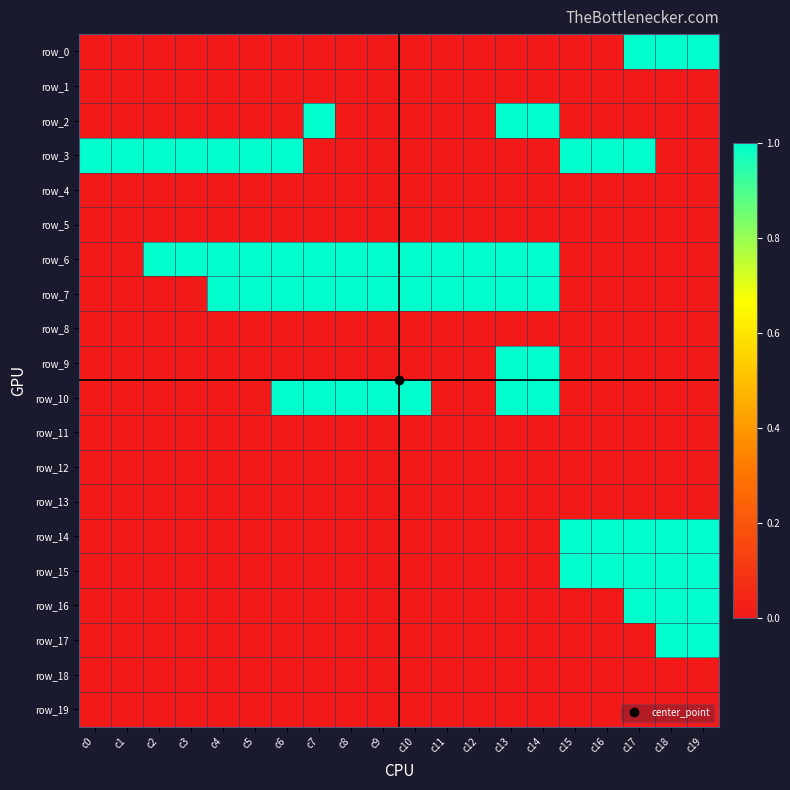

Reading left to right, list all the values displayed in this chart.

row_0: c0=0	c1=0	c2=0	c3=0	c4=0	c5=0	c6=0	c7=0	c8=0	c9=0	c10=0	c11=0	c12=0	c13=0	c14=0	c15=0	c16=0	c17=1	c18=1	c19=1
row_1: c0=0	c1=0	c2=0	c3=0	c4=0	c5=0	c6=0	c7=0	c8=0	c9=0	c10=0	c11=0	c12=0	c13=0	c14=0	c15=0	c16=0	c17=0	c18=0	c19=0
row_2: c0=0	c1=0	c2=0	c3=0	c4=0	c5=0	c6=0	c7=1	c8=0	c9=0	c10=0	c11=0	c12=0	c13=1	c14=1	c15=0	c16=0	c17=0	c18=0	c19=0
row_3: c0=1	c1=1	c2=1	c3=1	c4=1	c5=1	c6=1	c7=0	c8=0	c9=0	c10=0	c11=0	c12=0	c13=0	c14=0	c15=1	c16=1	c17=1	c18=0	c19=0
row_4: c0=0	c1=0	c2=0	c3=0	c4=0	c5=0	c6=0	c7=0	c8=0	c9=0	c10=0	c11=0	c12=0	c13=0	c14=0	c15=0	c16=0	c17=0	c18=0	c19=0
row_5: c0=0	c1=0	c2=0	c3=0	c4=0	c5=0	c6=0	c7=0	c8=0	c9=0	c10=0	c11=0	c12=0	c13=0	c14=0	c15=0	c16=0	c17=0	c18=0	c19=0
row_6: c0=0	c1=0	c2=1	c3=1	c4=1	c5=1	c6=1	c7=1	c8=1	c9=1	c10=1	c11=1	c12=1	c13=1	c14=1	c15=0	c16=0	c17=0	c18=0	c19=0
row_7: c0=0	c1=0	c2=0	c3=0	c4=1	c5=1	c6=1	c7=1	c8=1	c9=1	c10=1	c11=1	c12=1	c13=1	c14=1	c15=0	c16=0	c17=0	c18=0	c19=0
row_8: c0=0	c1=0	c2=0	c3=0	c4=0	c5=0	c6=0	c7=0	c8=0	c9=0	c10=0	c11=0	c12=0	c13=0	c14=0	c15=0	c16=0	c17=0	c18=0	c19=0
row_9: c0=0	c1=0	c2=0	c3=0	c4=0	c5=0	c6=0	c7=0	c8=0	c9=0	c10=0	c11=0	c12=0	c13=1	c14=1	c15=0	c16=0	c17=0	c18=0	c19=0
row_10: c0=0	c1=0	c2=0	c3=0	c4=0	c5=0	c6=1	c7=1	c8=1	c9=1	c10=1	c11=0	c12=0	c13=1	c14=1	c15=0	c16=0	c17=0	c18=0	c19=0
row_11: c0=0	c1=0	c2=0	c3=0	c4=0	c5=0	c6=0	c7=0	c8=0	c9=0	c10=0	c11=0	c12=0	c13=0	c14=0	c15=0	c16=0	c17=0	c18=0	c19=0
row_12: c0=0	c1=0	c2=0	c3=0	c4=0	c5=0	c6=0	c7=0	c8=0	c9=0	c10=0	c11=0	c12=0	c13=0	c14=0	c15=0	c16=0	c17=0	c18=0	c19=0
row_13: c0=0	c1=0	c2=0	c3=0	c4=0	c5=0	c6=0	c7=0	c8=0	c9=0	c10=0	c11=0	c12=0	c13=0	c14=0	c15=0	c16=0	c17=0	c18=0	c19=0
row_14: c0=0	c1=0	c2=0	c3=0	c4=0	c5=0	c6=0	c7=0	c8=0	c9=0	c10=0	c11=0	c12=0	c13=0	c14=0	c15=1	c16=1	c17=1	c18=1	c19=1
row_15: c0=0	c1=0	c2=0	c3=0	c4=0	c5=0	c6=0	c7=0	c8=0	c9=0	c10=0	c11=0	c12=0	c13=0	c14=0	c15=1	c16=1	c17=1	c18=1	c19=1
row_16: c0=0	c1=0	c2=0	c3=0	c4=0	c5=0	c6=0	c7=0	c8=0	c9=0	c10=0	c11=0	c12=0	c13=0	c14=0	c15=0	c16=0	c17=1	c18=1	c19=1
row_17: c0=0	c1=0	c2=0	c3=0	c4=0	c5=0	c6=0	c7=0	c8=0	c9=0	c10=0	c11=0	c12=0	c13=0	c14=0	c15=0	c16=0	c17=0	c18=1	c19=1
row_18: c0=0	c1=0	c2=0	c3=0	c4=0	c5=0	c6=0	c7=0	c8=0	c9=0	c10=0	c11=0	c12=0	c13=0	c14=0	c15=0	c16=0	c17=0	c18=0	c19=0
row_19: c0=0	c1=0	c2=0	c3=0	c4=0	c5=0	c6=0	c7=0	c8=0	c9=0	c10=0	c11=0	c12=0	c13=0	c14=0	c15=0	c16=0	c17=0	c18=0	c19=0